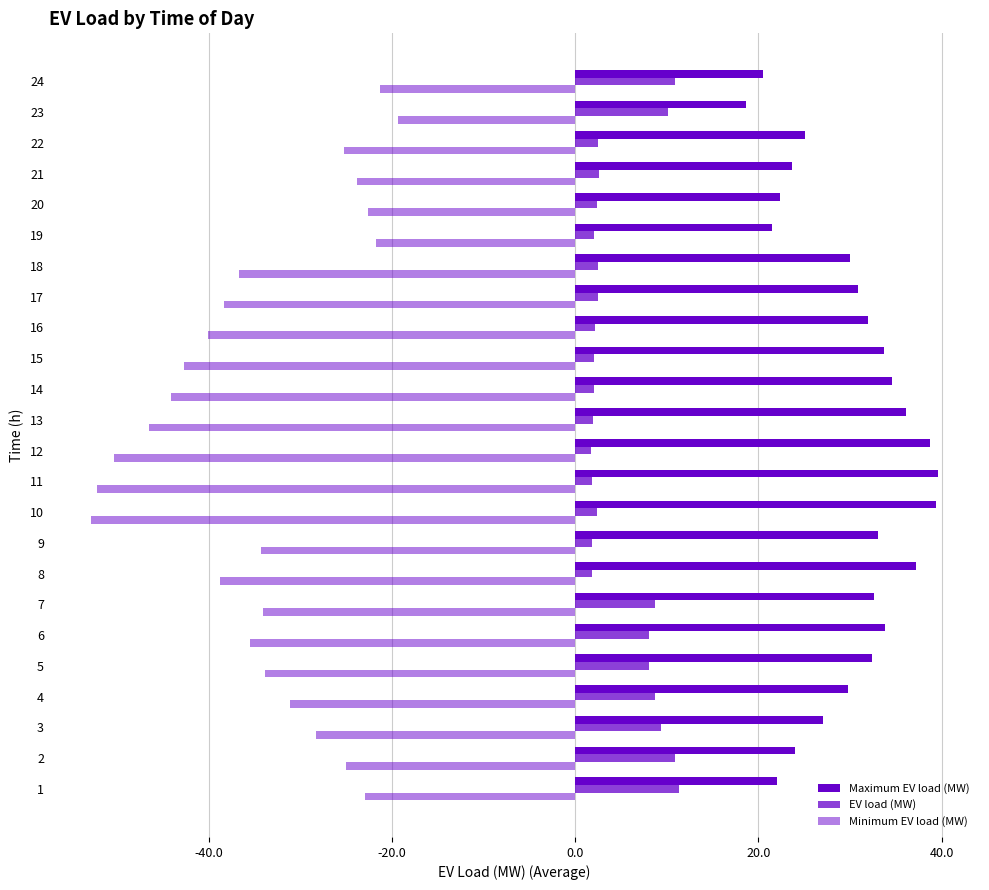

Count the number of categories in the chart.

24